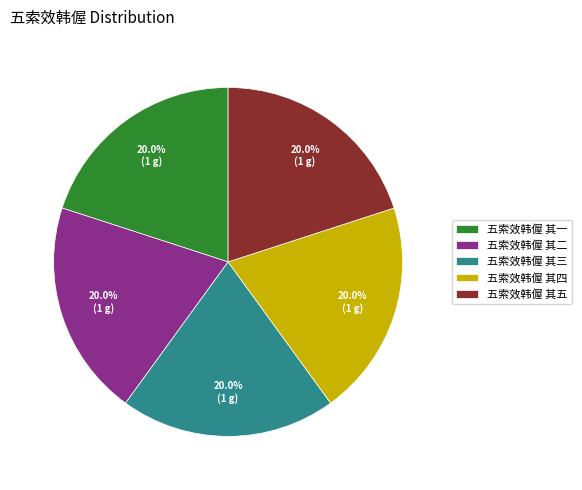

Combined, do 五索效韩偓 其三 and 五索效韩偓 其二 account for over 50%?

No